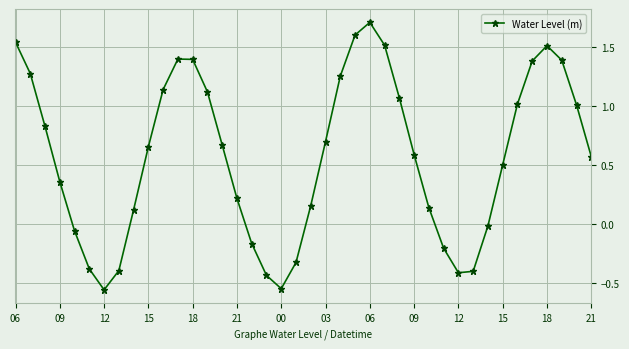

What is the difference between the second highest and minimum values?

2.2